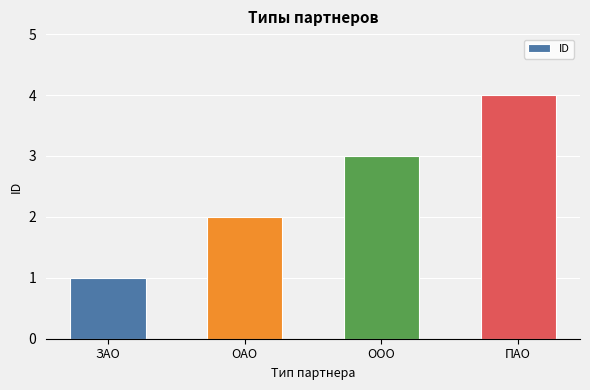

Where is the data nearest to the value 2?

ОАО